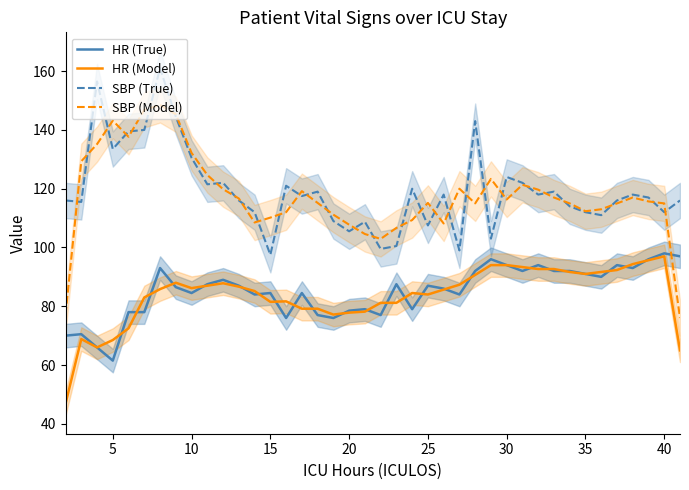

How many data points in SBP (Model) are less than 115?

17